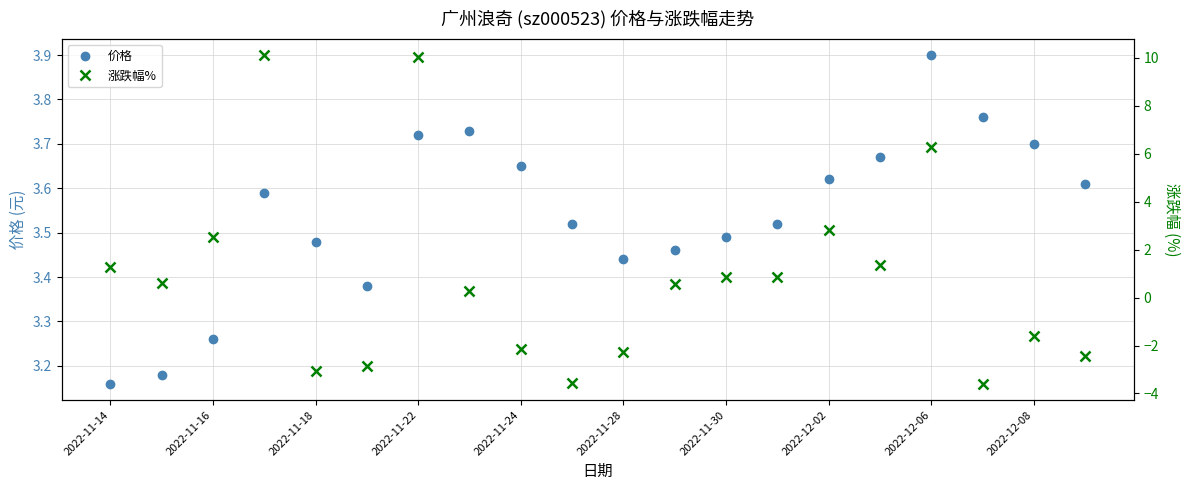

True or false: 价格 has more than 0 interior local peaks.

True